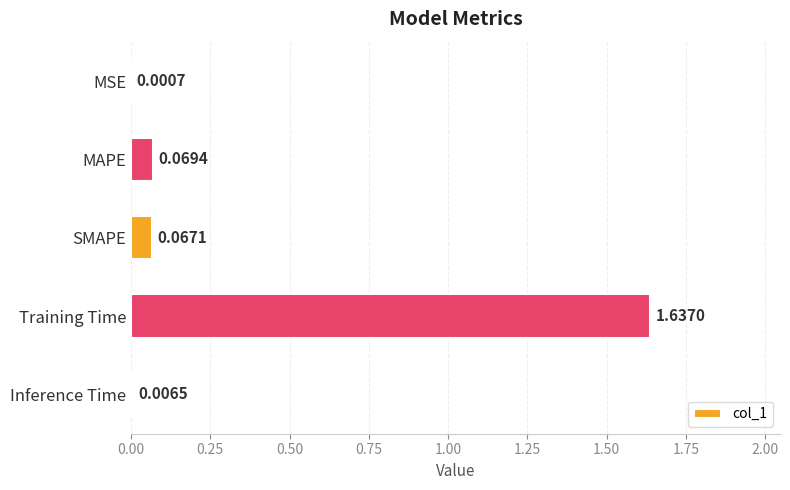

At which label is the value closest to 0?

MSE